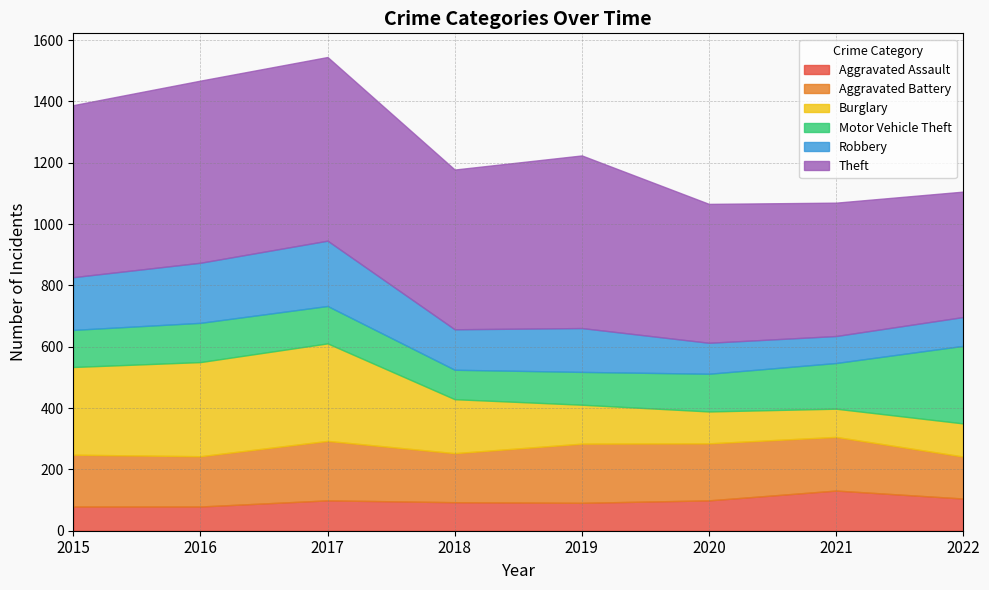

Which label corresponds to the smallest value in the chart?

2015